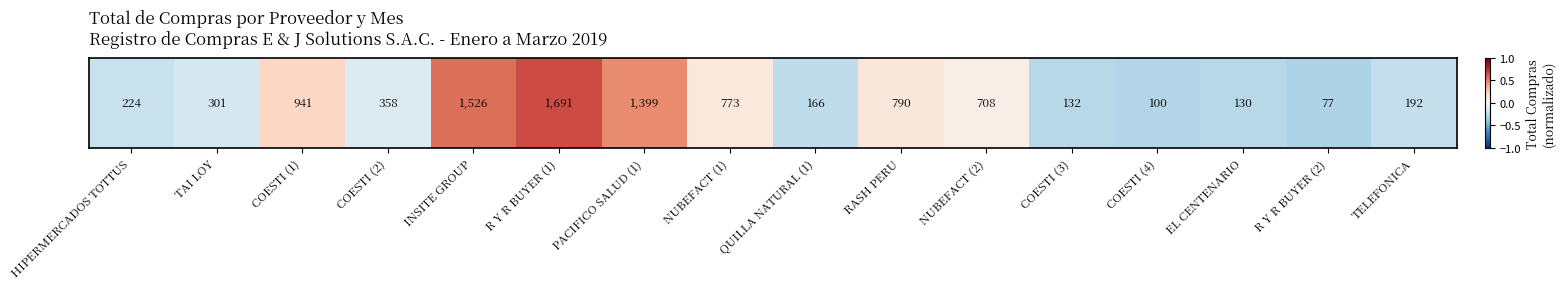

How many distinct data groups are displayed?

1